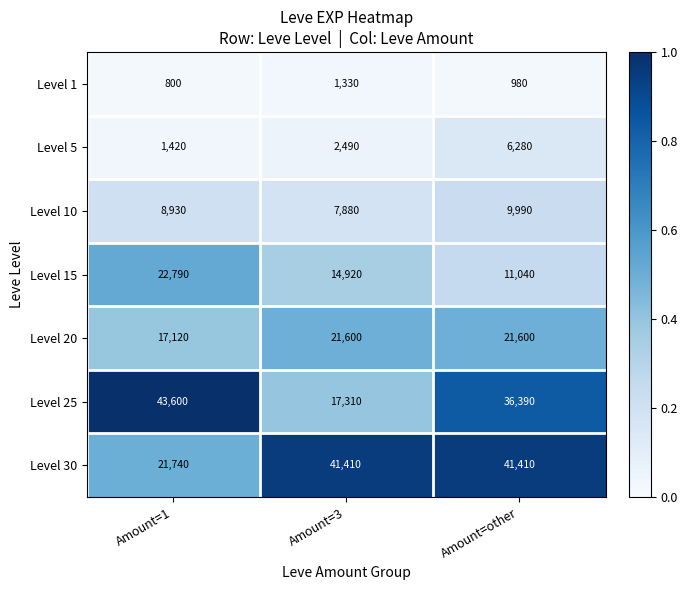

Which series has the largest total across all categories?

Level 30